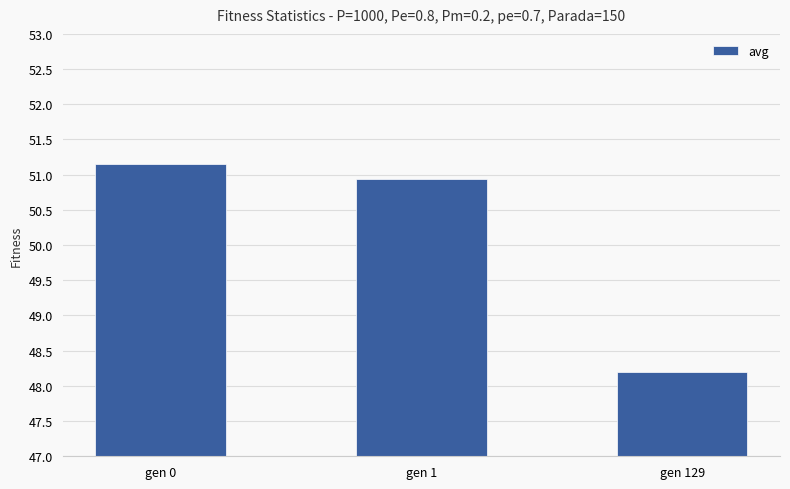

Approximately how many times larger is the value at gen 0 compared to gen 129?

1.1